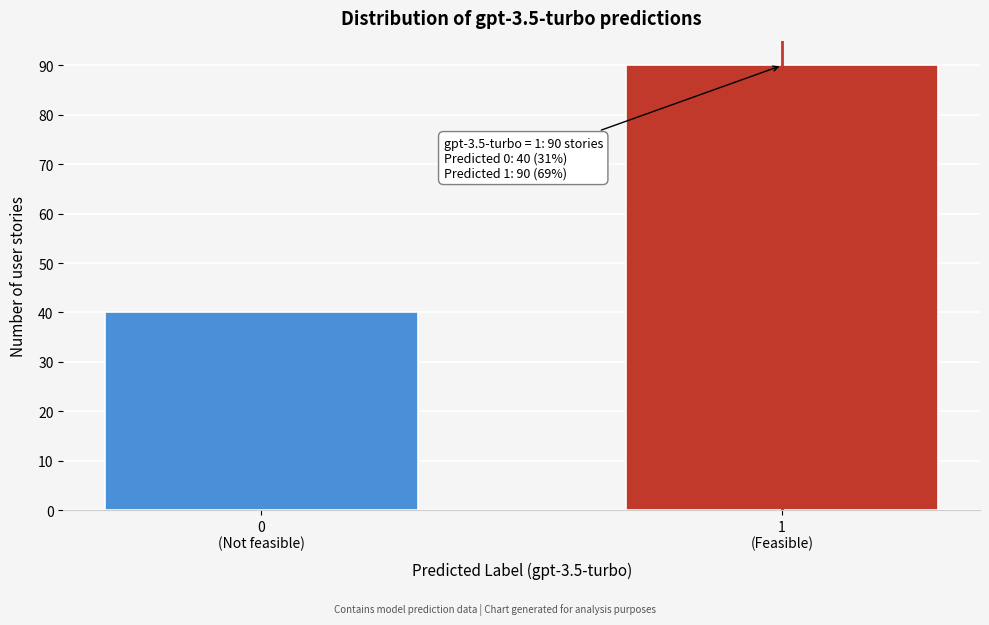

Reading left to right, transcribe all the data shown in this chart.

40	90